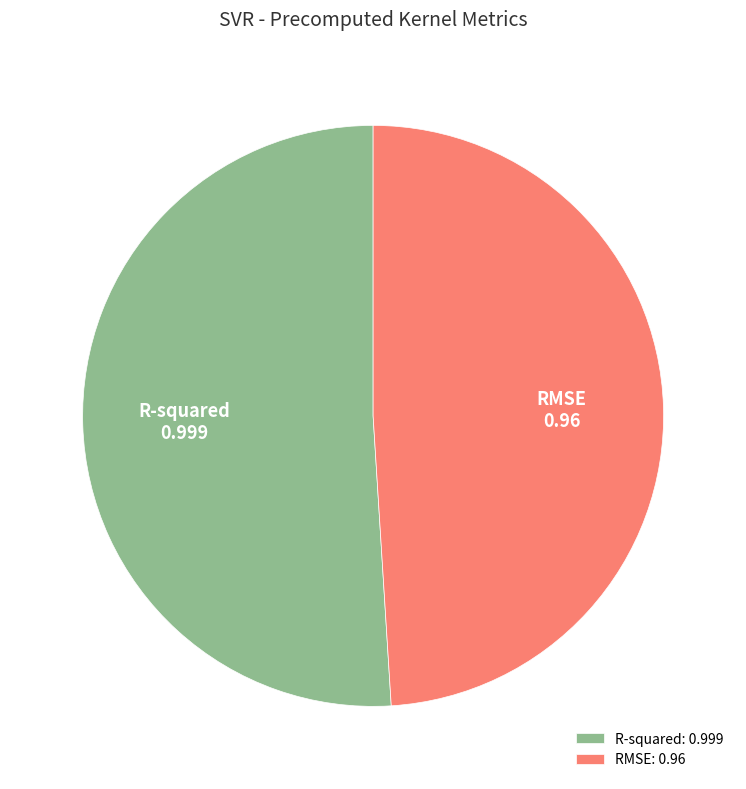

Do RMSE and R-squared together represent more than half of the pie?

Yes